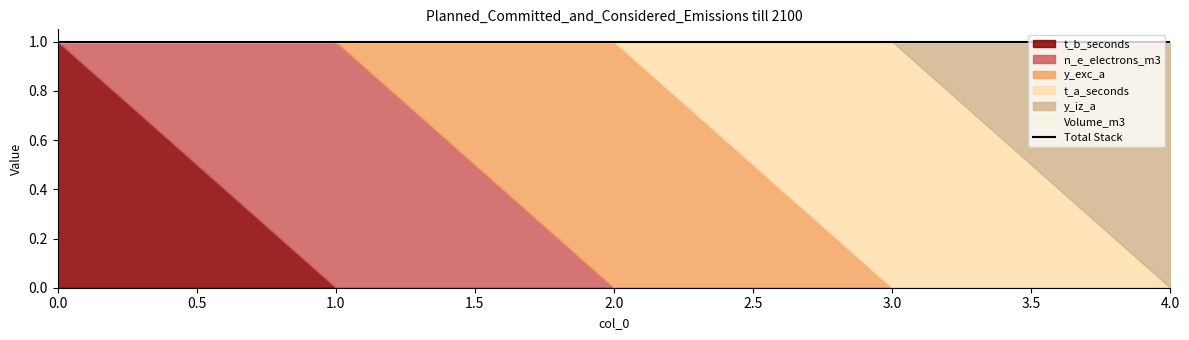

Where is the first local maximum for t_a_seconds?

3